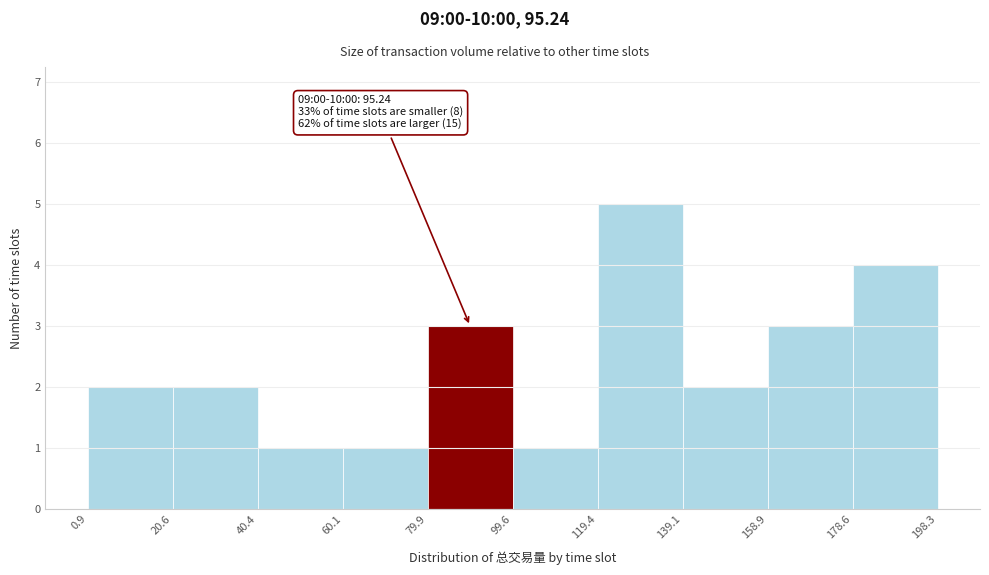

Which range on the x-axis has the tallest bar?

119.4 to 139.1